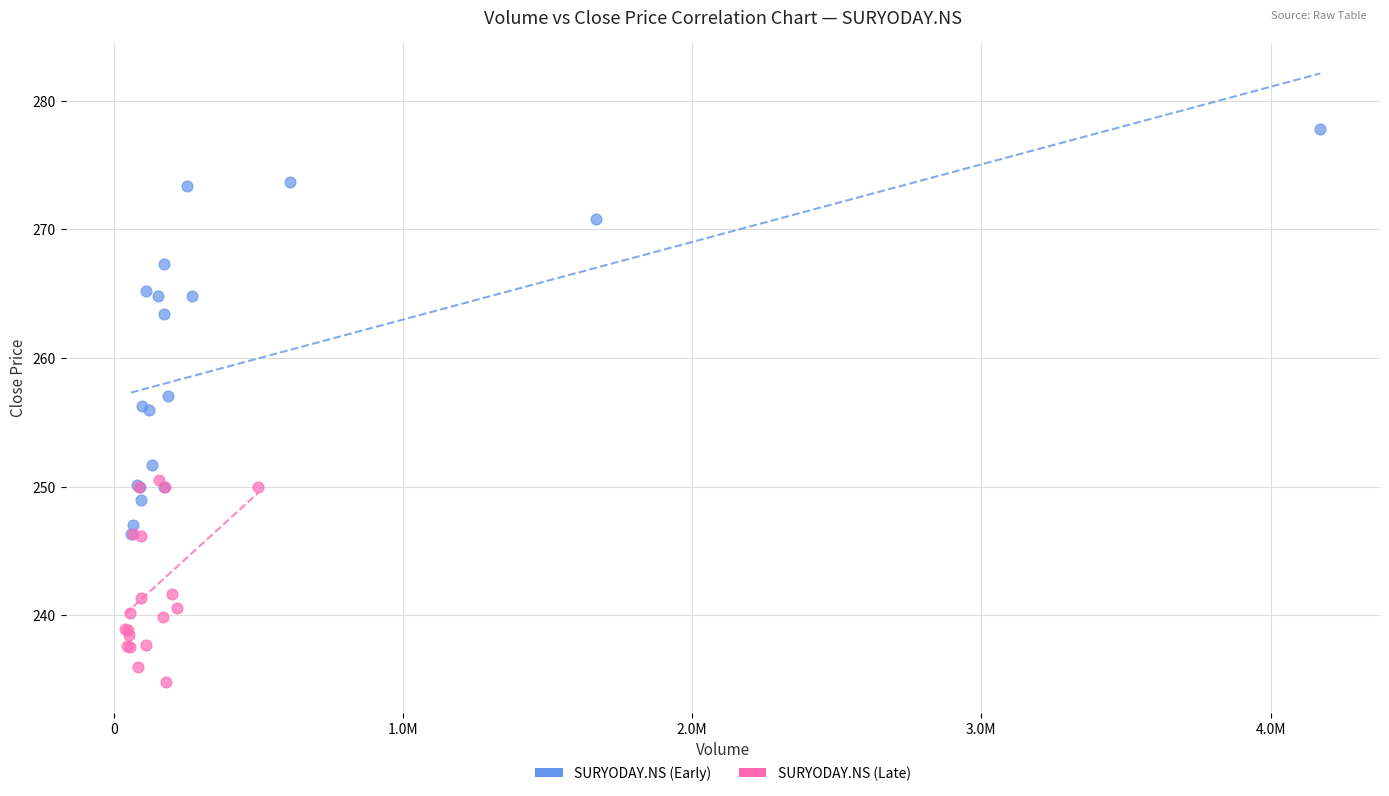

Which series reaches the maximum Y coordinate?

SURYODAY.NS (Early)